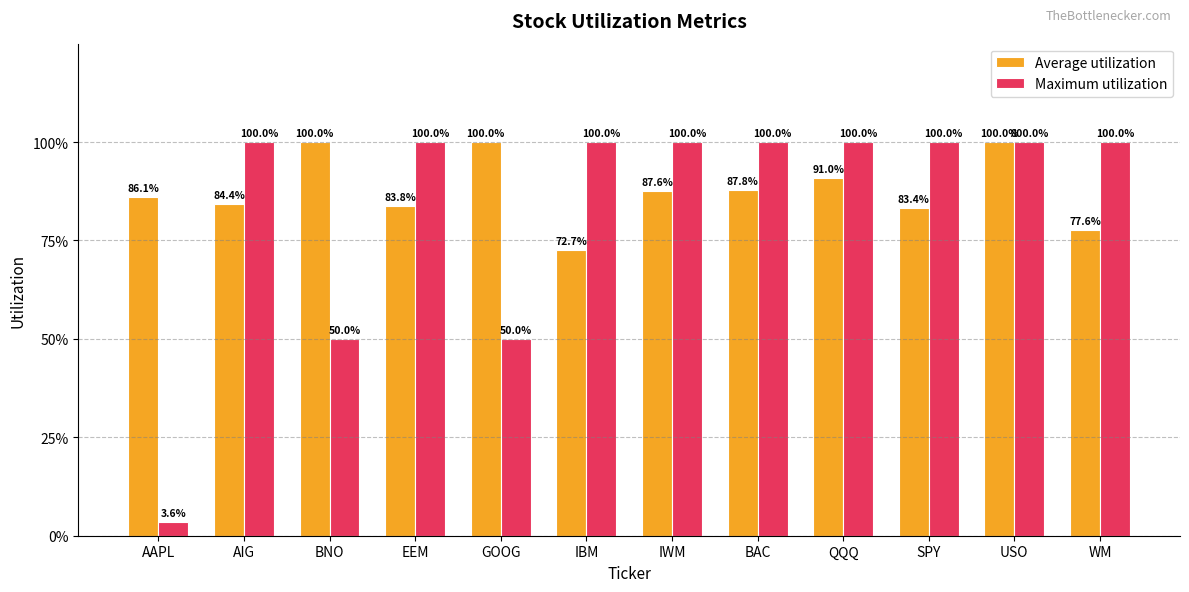

What is the difference between the second highest and second lowest values in the Maximum utilization series?

0.5